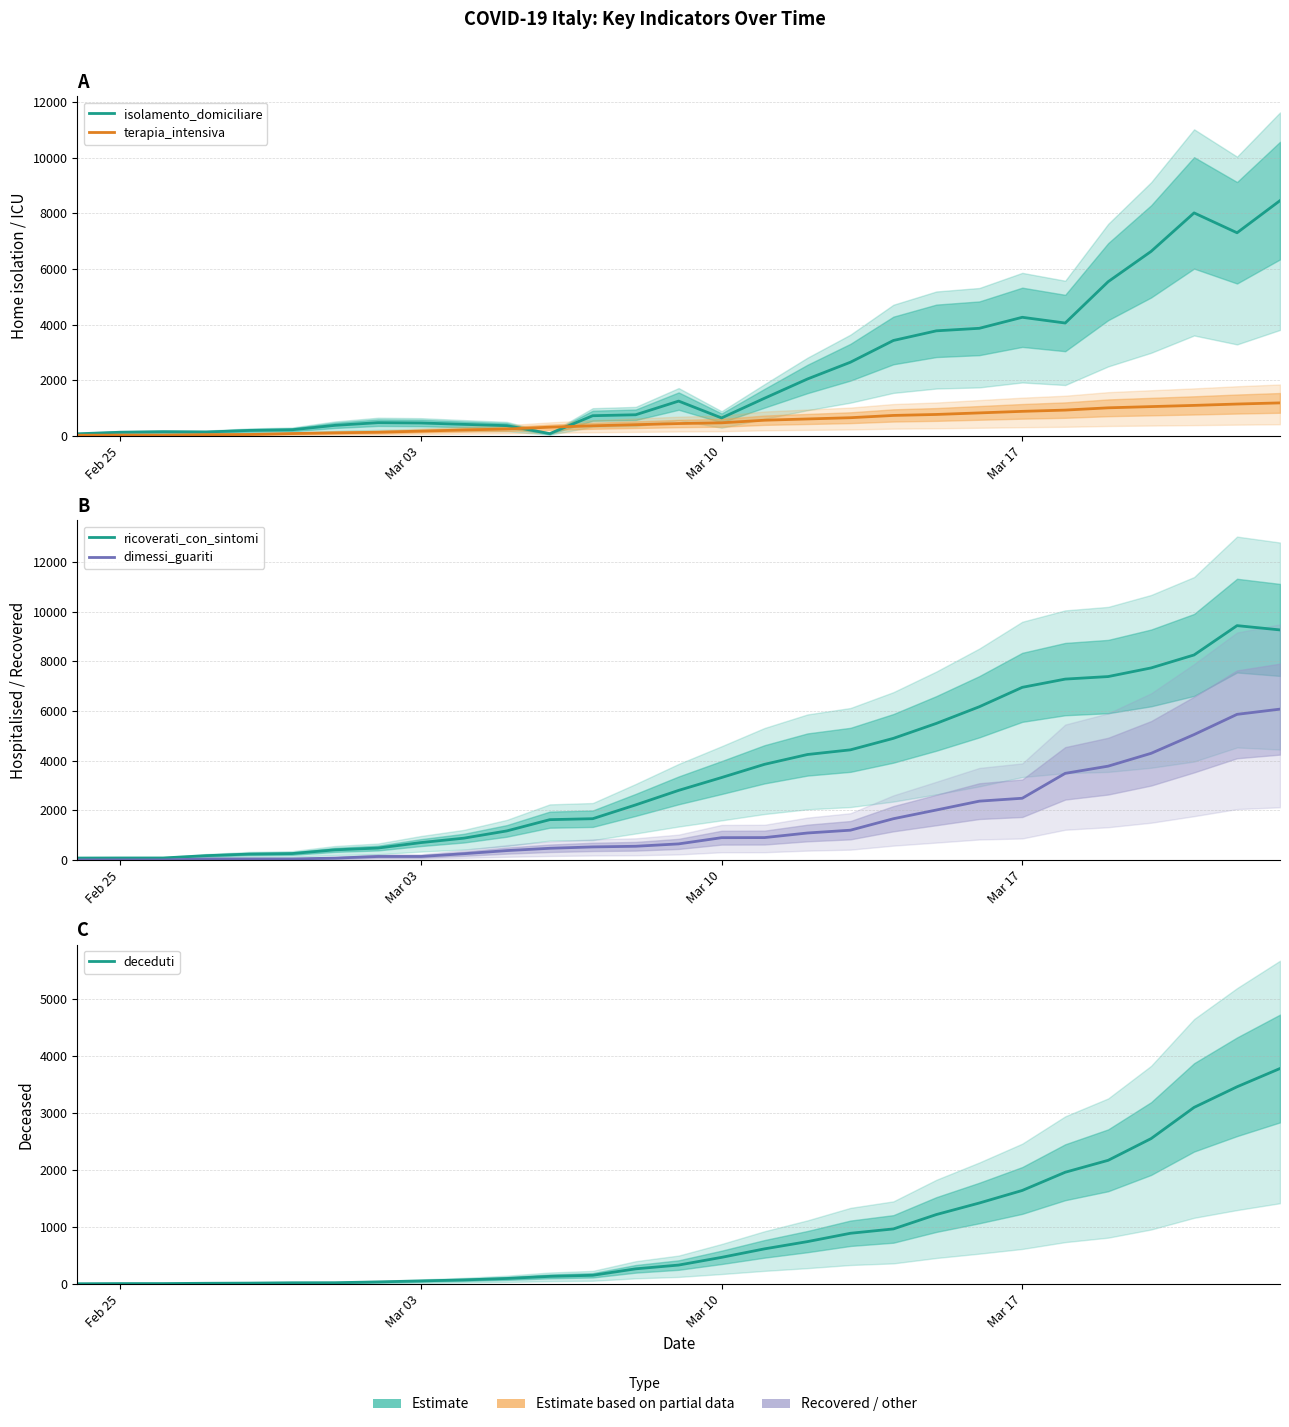

What is the label of the 2nd point from the left?

Feb 25